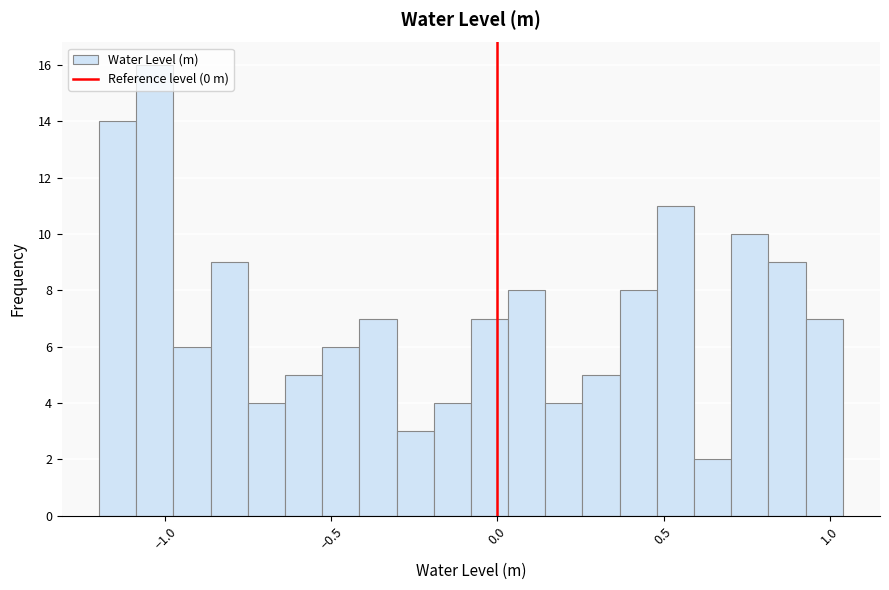

Around what value on the x-axis is the tallest bar? Give the approximate position of its centre, as read against the axis.

-1.05